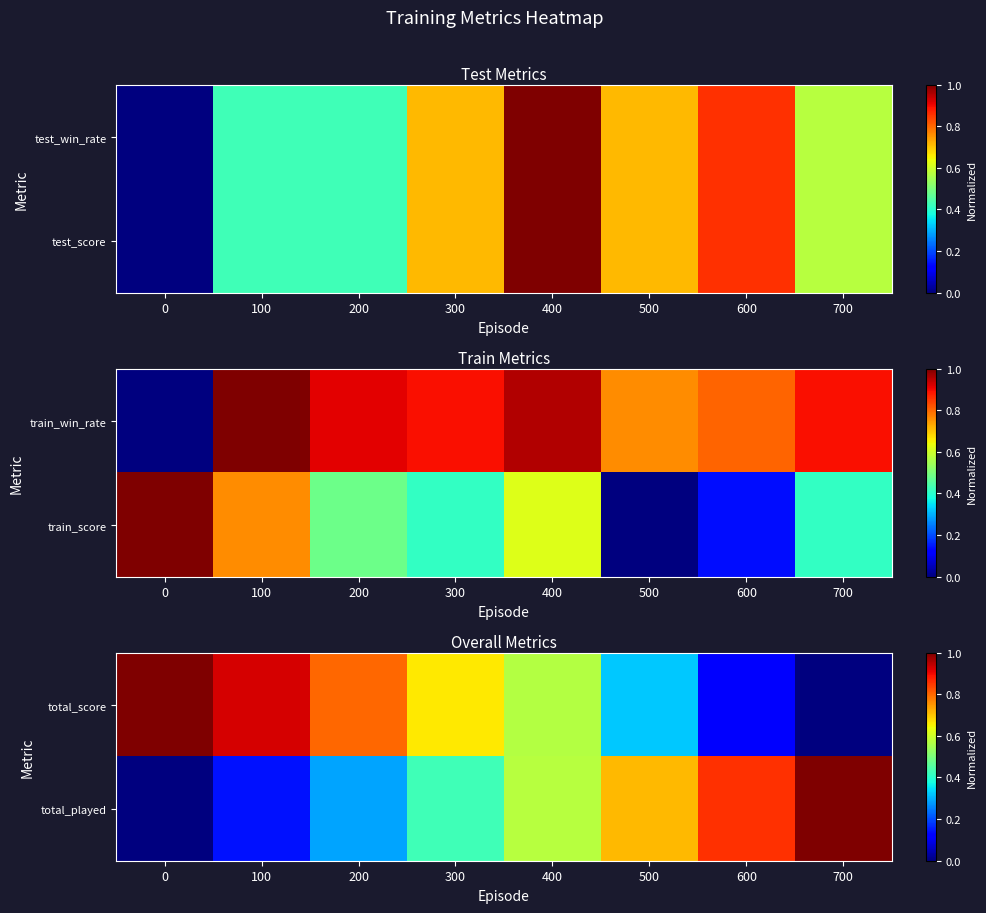

What is the difference between the total_played values at 200 and 300?

0.1